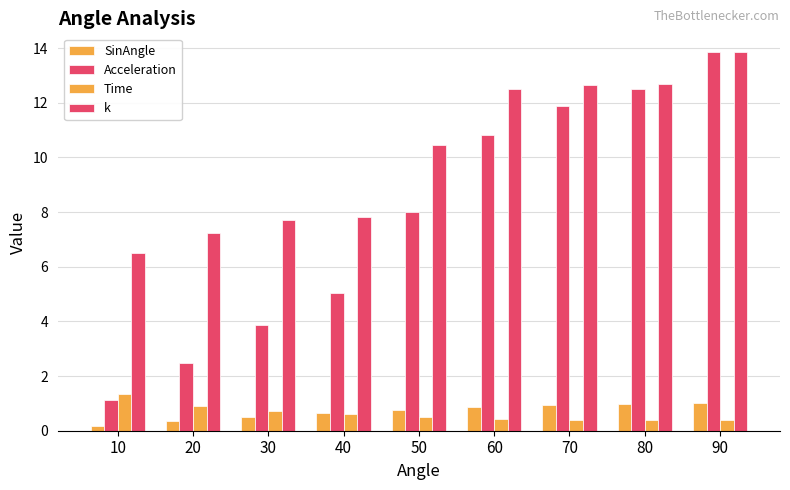

Does the chart contain stacked bars?

No